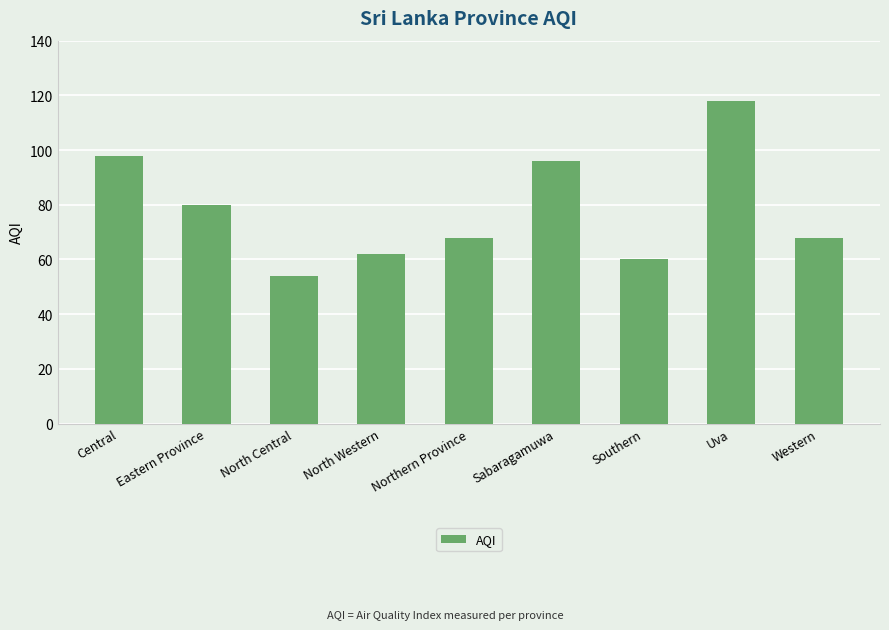

What is the maximum value shown in the chart?

118